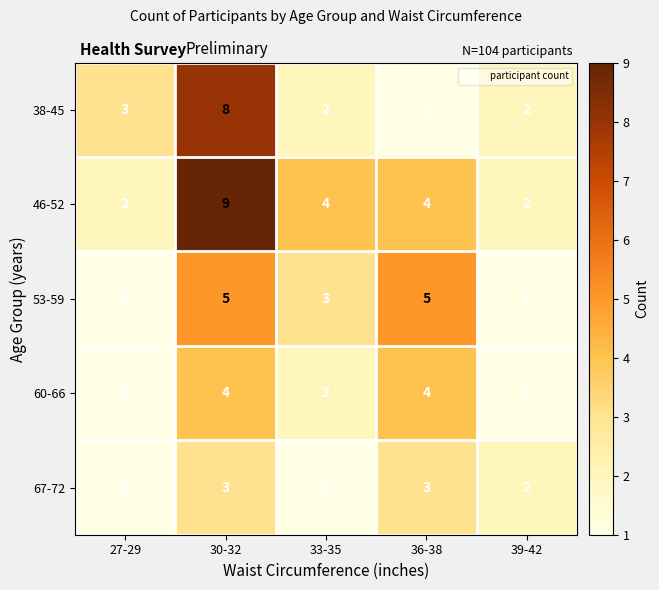

Reading left to right, list all the values displayed in this chart.

38-45: 27-29=3	30-32=8	33-35=2	36-38=1	39-42=2
46-52: 27-29=2	30-32=9	33-35=4	36-38=4	39-42=2
53-59: 27-29=1	30-32=5	33-35=3	36-38=5	39-42=1
60-66: 27-29=1	30-32=4	33-35=2	36-38=4	39-42=1
67-72: 27-29=1	30-32=3	33-35=1	36-38=3	39-42=2